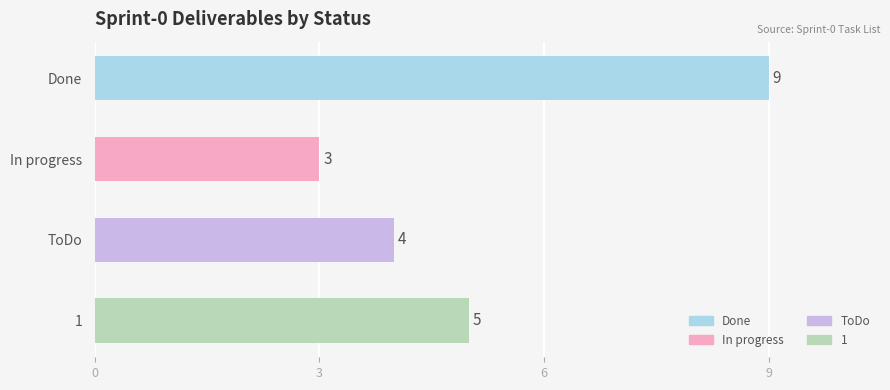

What is the ratio of the value at Done to the value at ToDo?

2.2